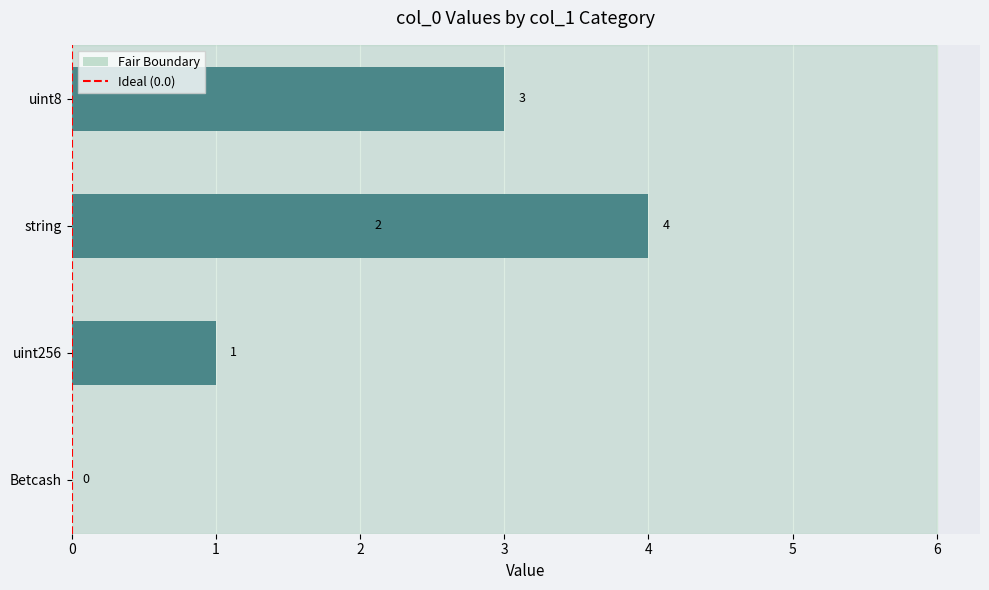

What is the label of the 2nd bar from the left?

uint256